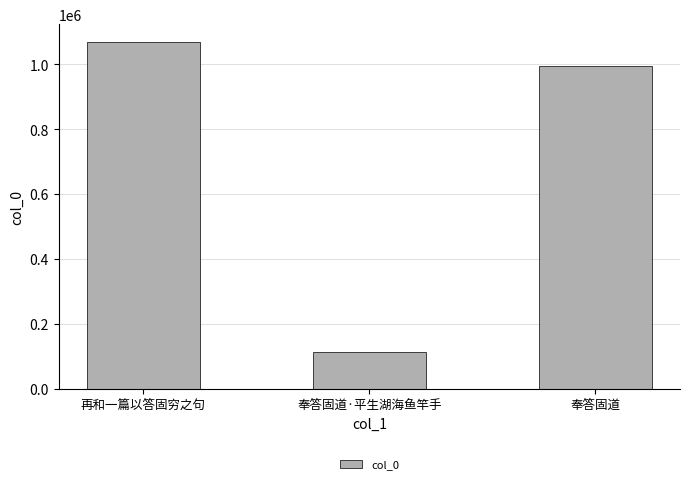

Reading left to right, list all the values displayed in this chart.

1070142	113505	996181